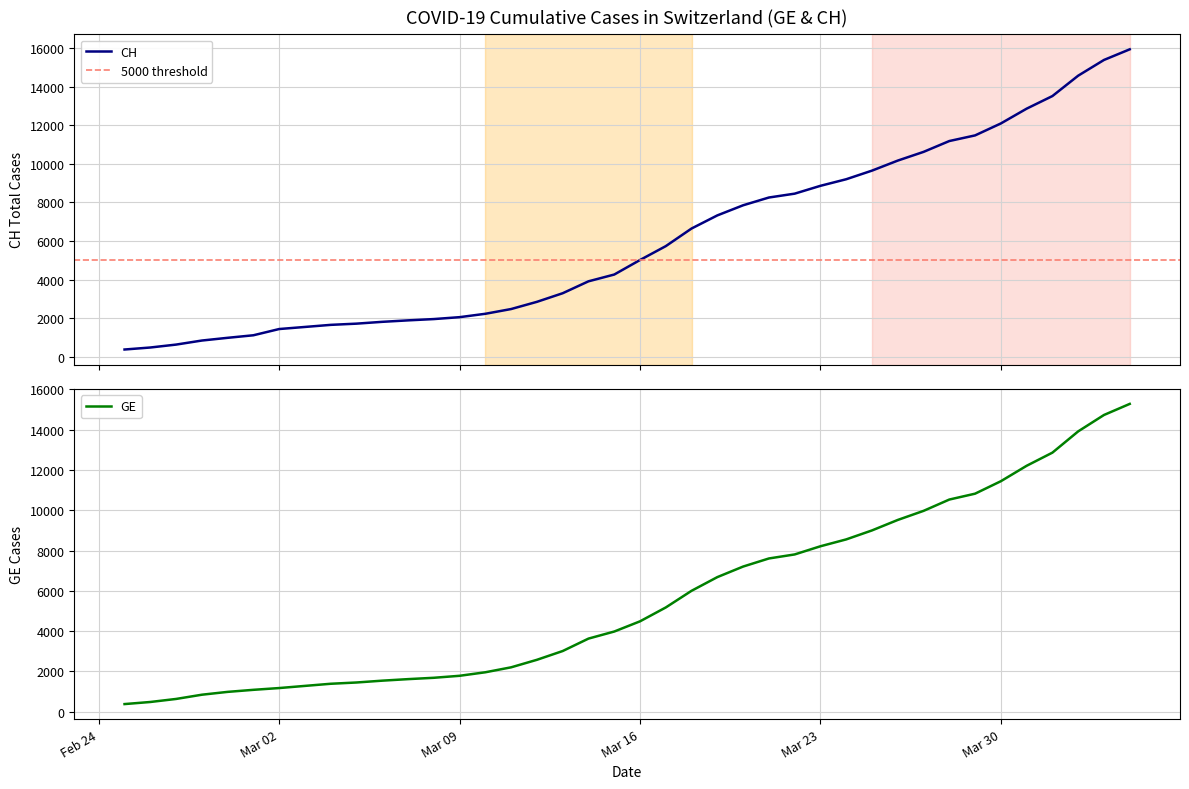

Which category has the lowest value in the CH series?

2020-02-25